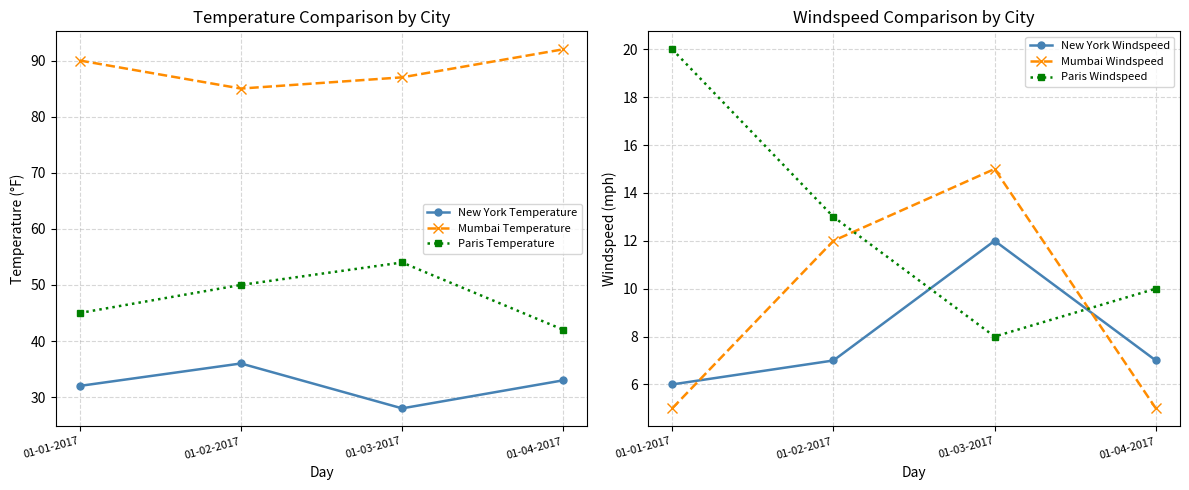

What is the label of the 1st point from the right?

01-04-2017